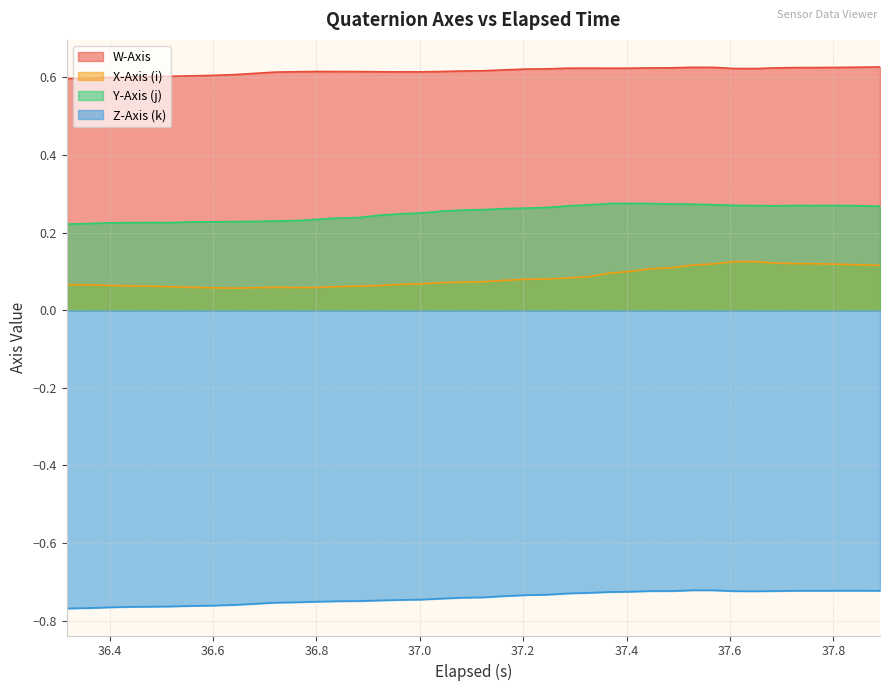

True or false: X-Axis (i) and Z-Axis (k) cross at least once.

False